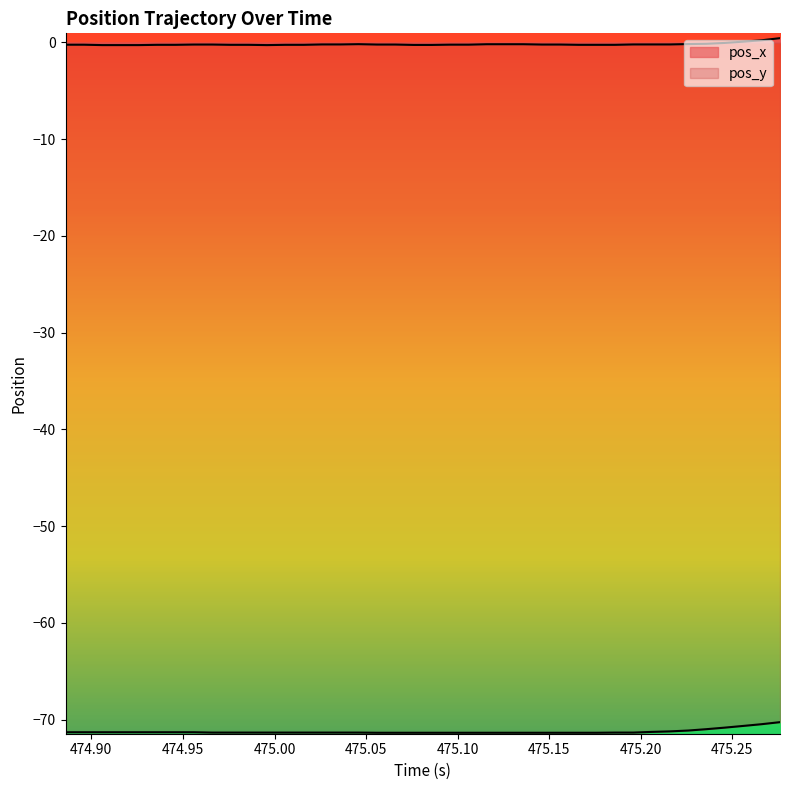

True or false: pos_x and pos_y intersect in this chart.

False